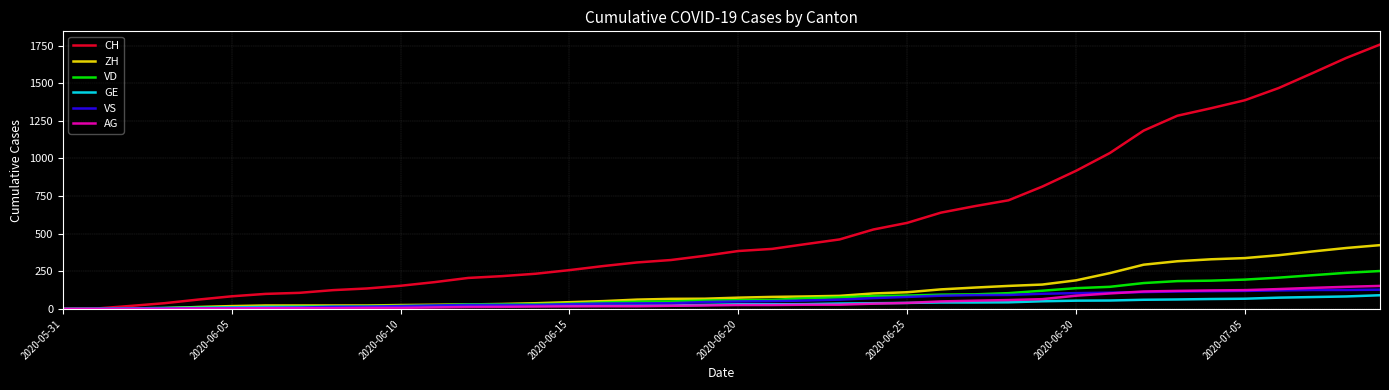

Which series has the widest spread of values?

CH